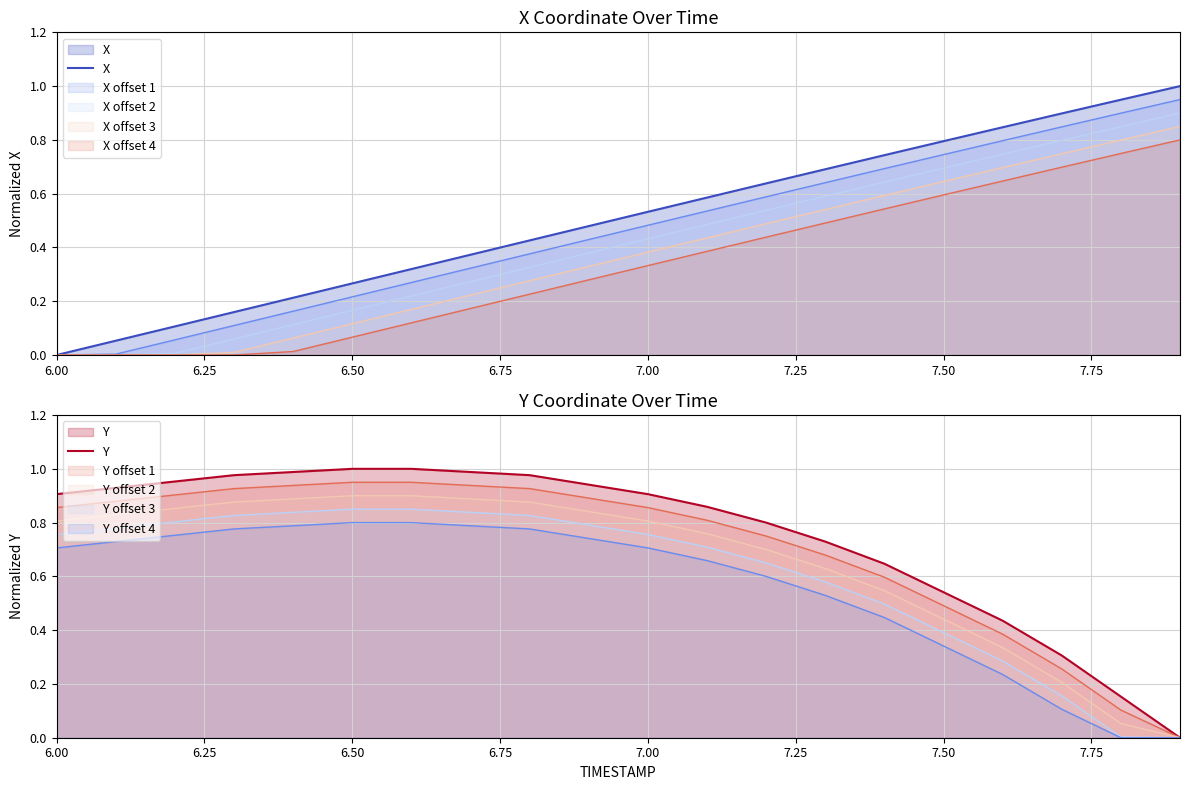

What is the maximum value shown in the chart?

1.0